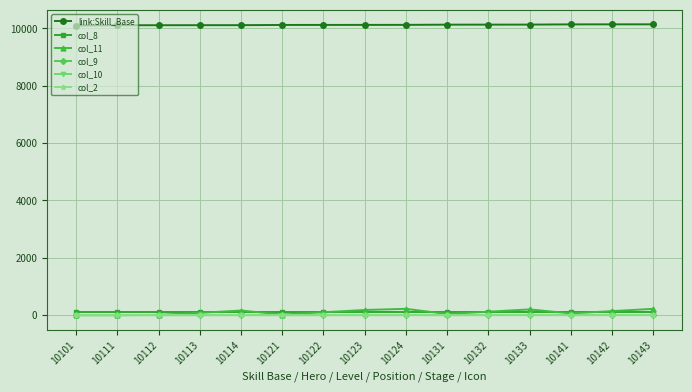

The value of col_8 at 10133 is 101. True or false?

True